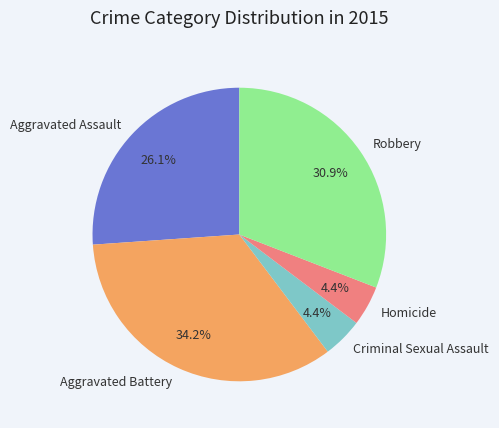

To the nearest percent, what is the combined percentage of Criminal Sexual Assault and Aggravated Battery?

39%